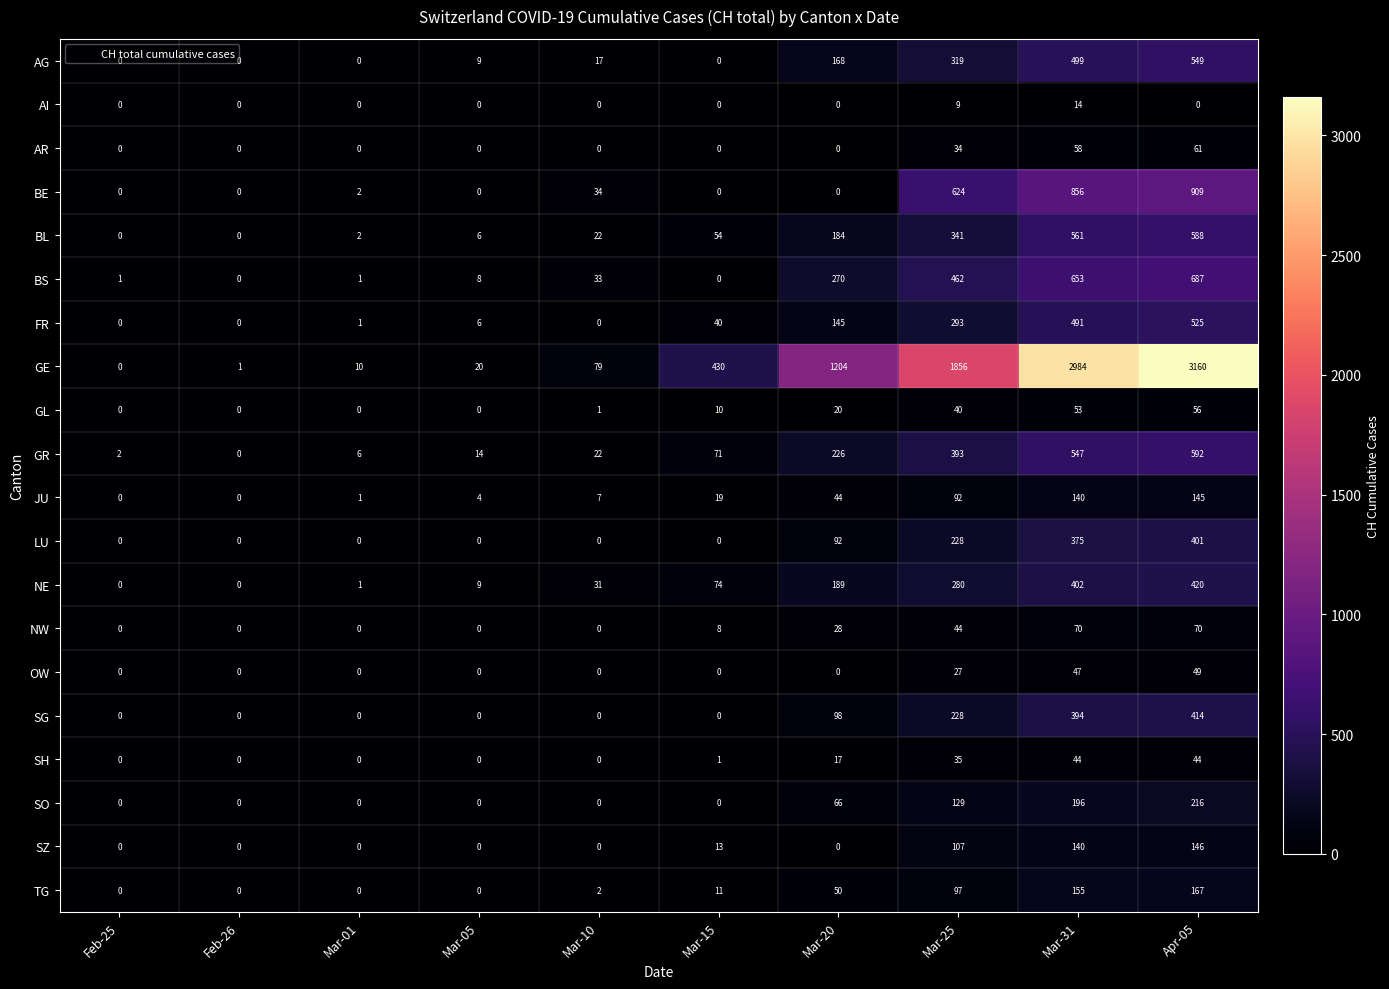

What is the total value across all series at Mar-05?

76